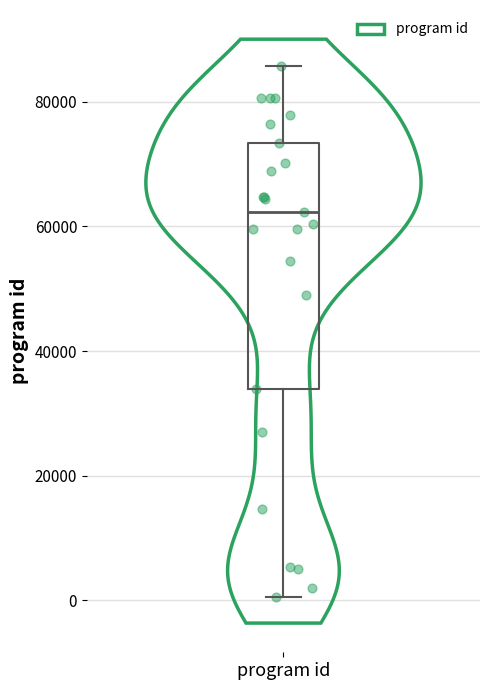

Transcribe this box plot: give where the median line is, the range the box spans, and where the two whiskers end, as read against the y-axis. The values are not printed on the chart, so give them approximately, as read against the axis.

median 62000, box 34000 to 74000, whiskers 0 to 86000